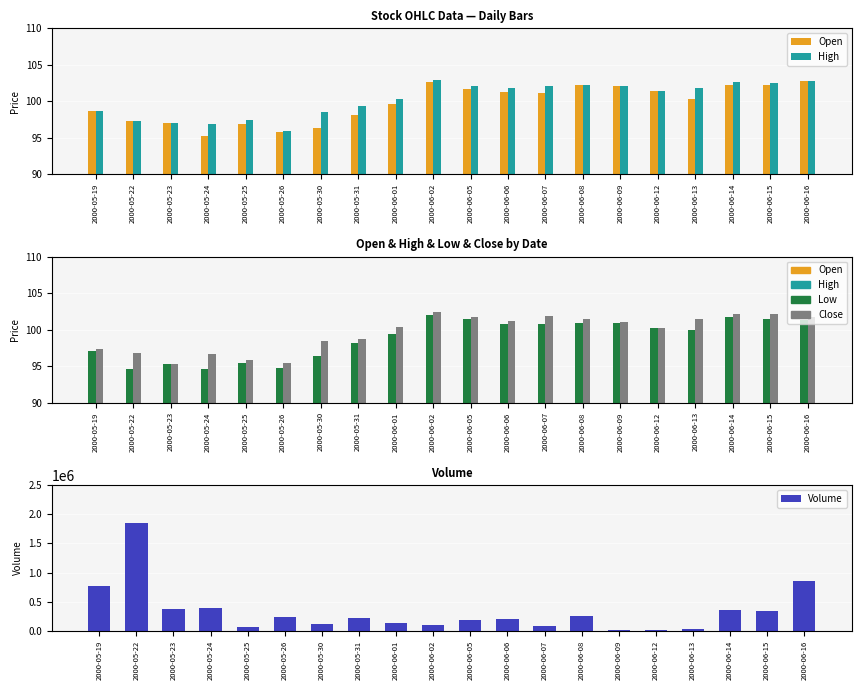

What is the maximum value for Open?

102.8